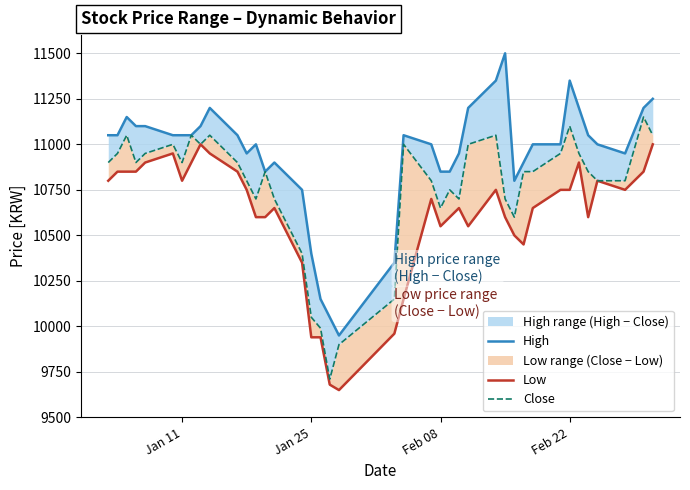

Is the value of Low at 13 greater than the value of High at 12?

No